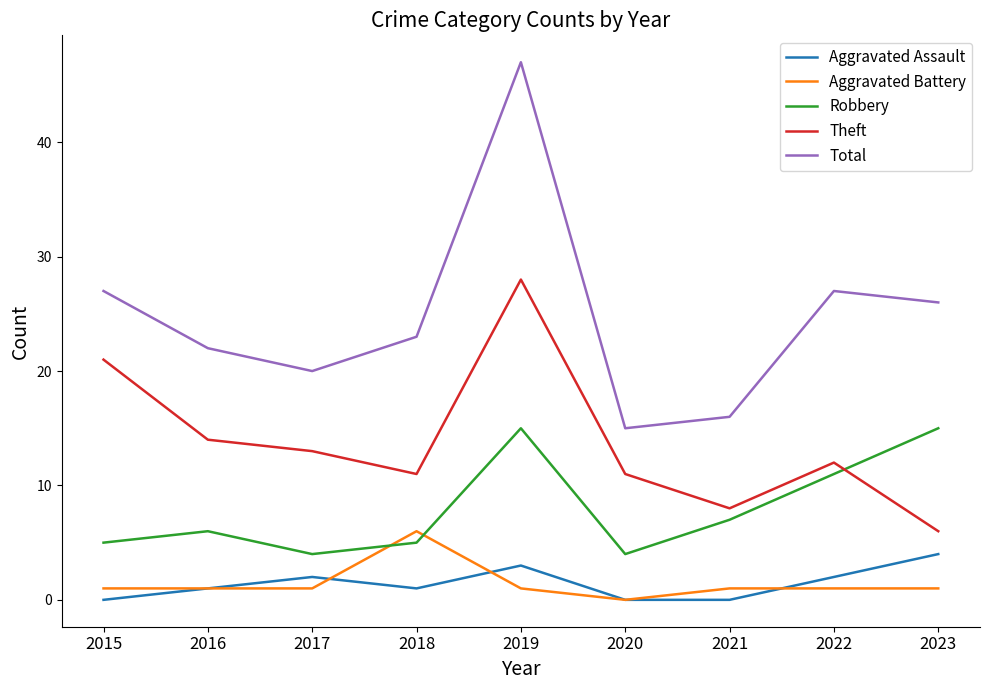

Where is the first local maximum for Robbery?

2016